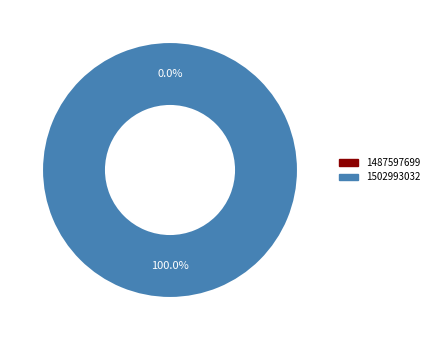

The 1502993032 slice represents 99% of the pie. True or false?

False